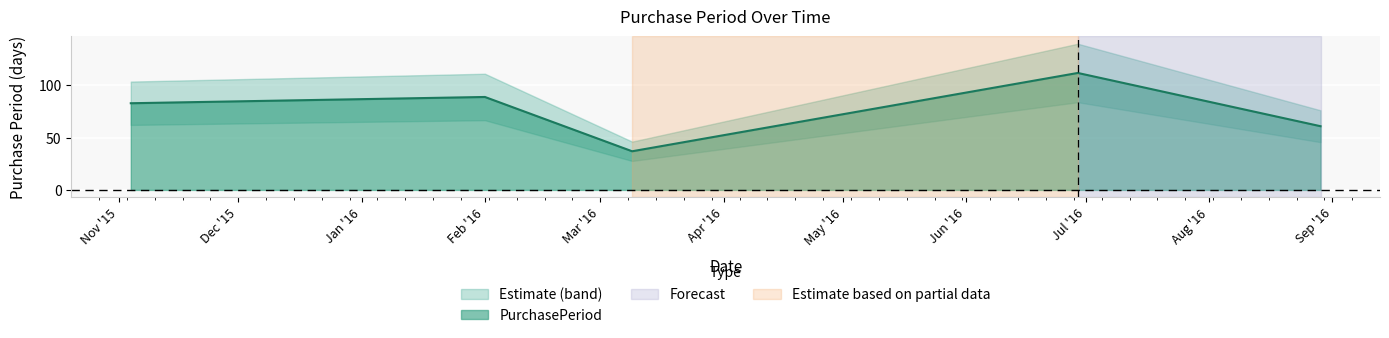

What is the greatest value displayed?

112